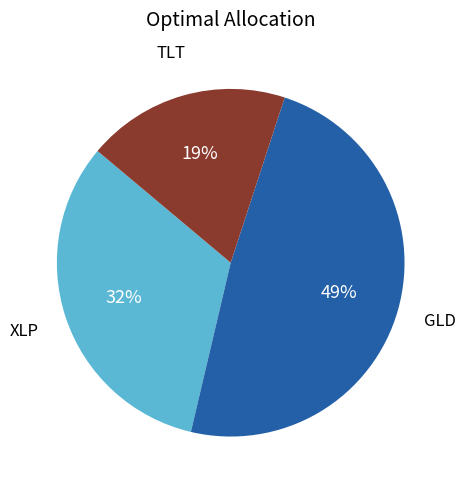

Which has a higher value, GLD or XLP?

GLD